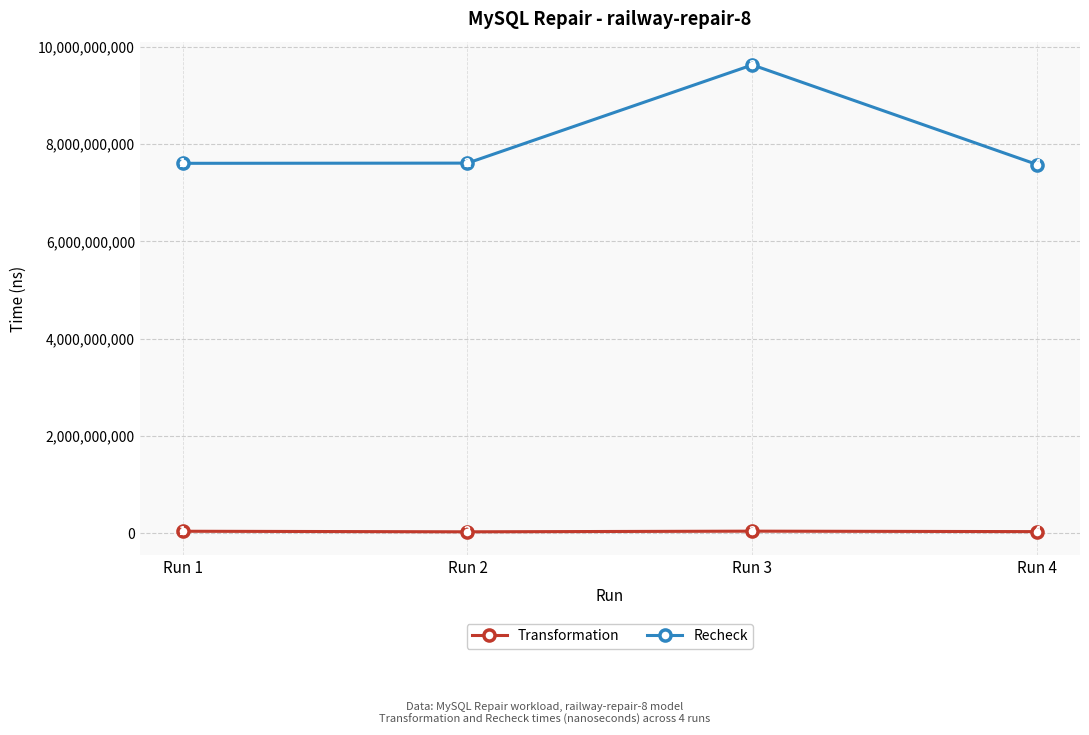

What is the difference between the Recheck values at Run 4 and Run 3?

2050171087